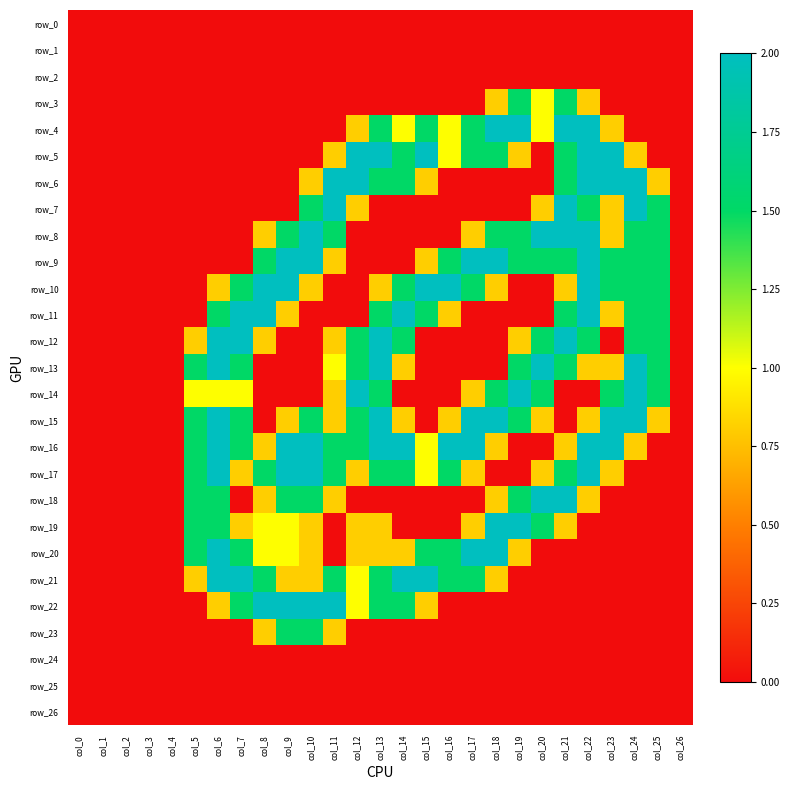

Is it true that row_22 equals 0.8 at col_15?

True